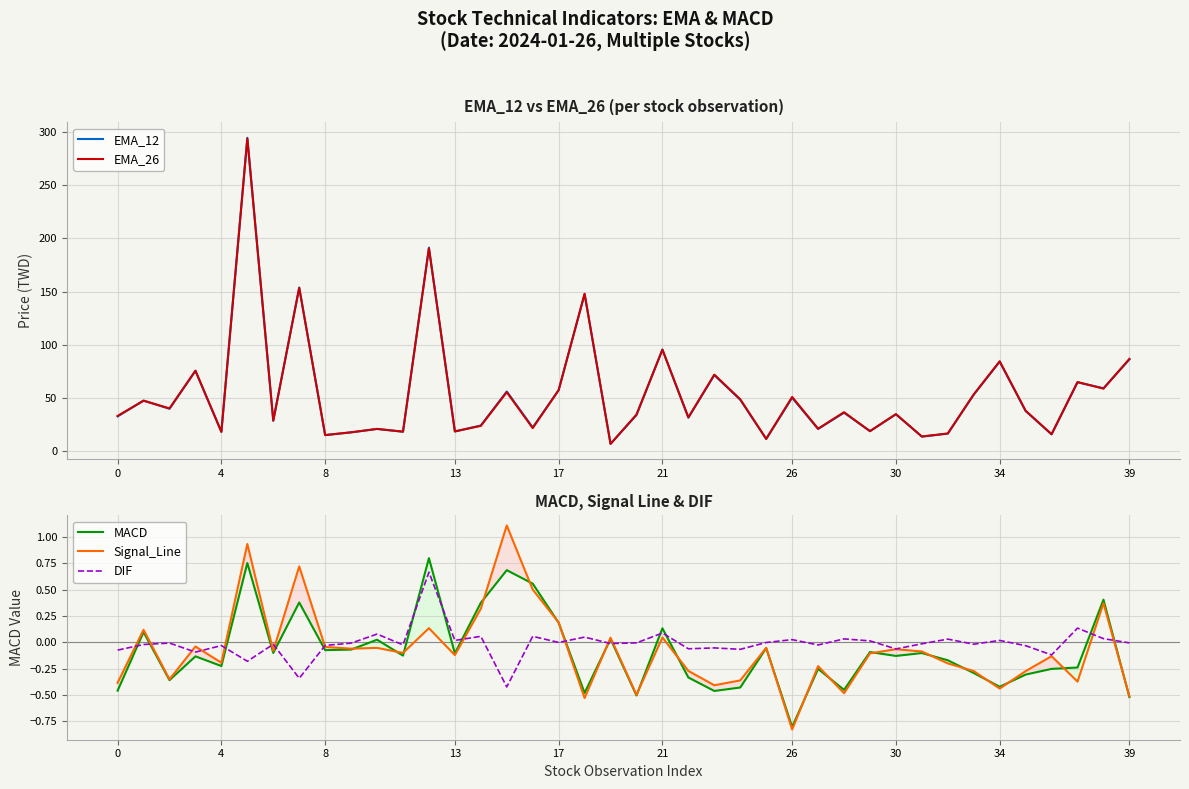

What is the difference between the second highest and second lowest values in the MACD series?

1.3